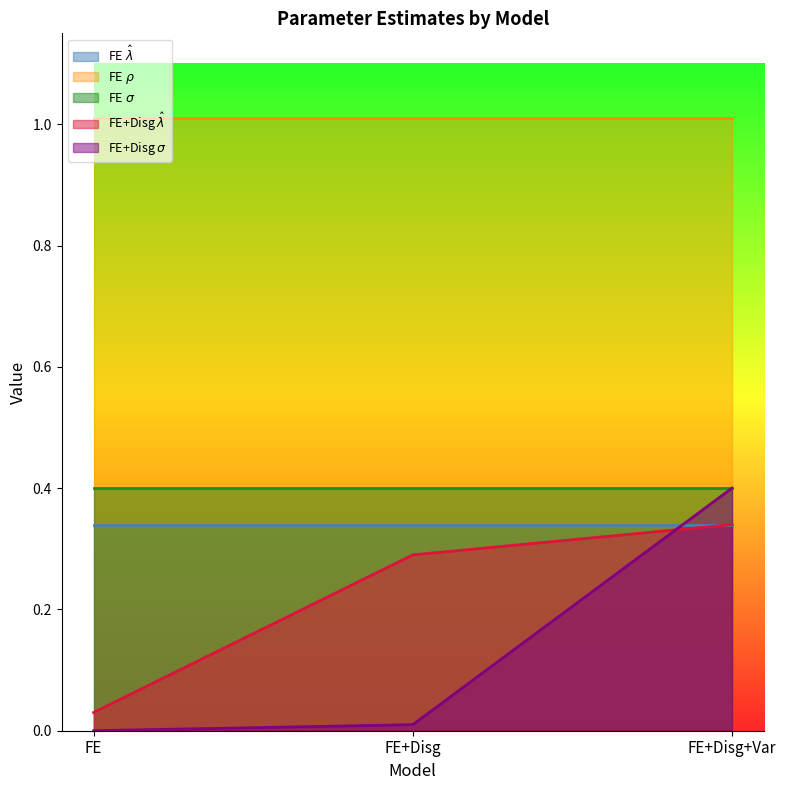

At which category is the sum across all series the highest?

FE+Disg+Var